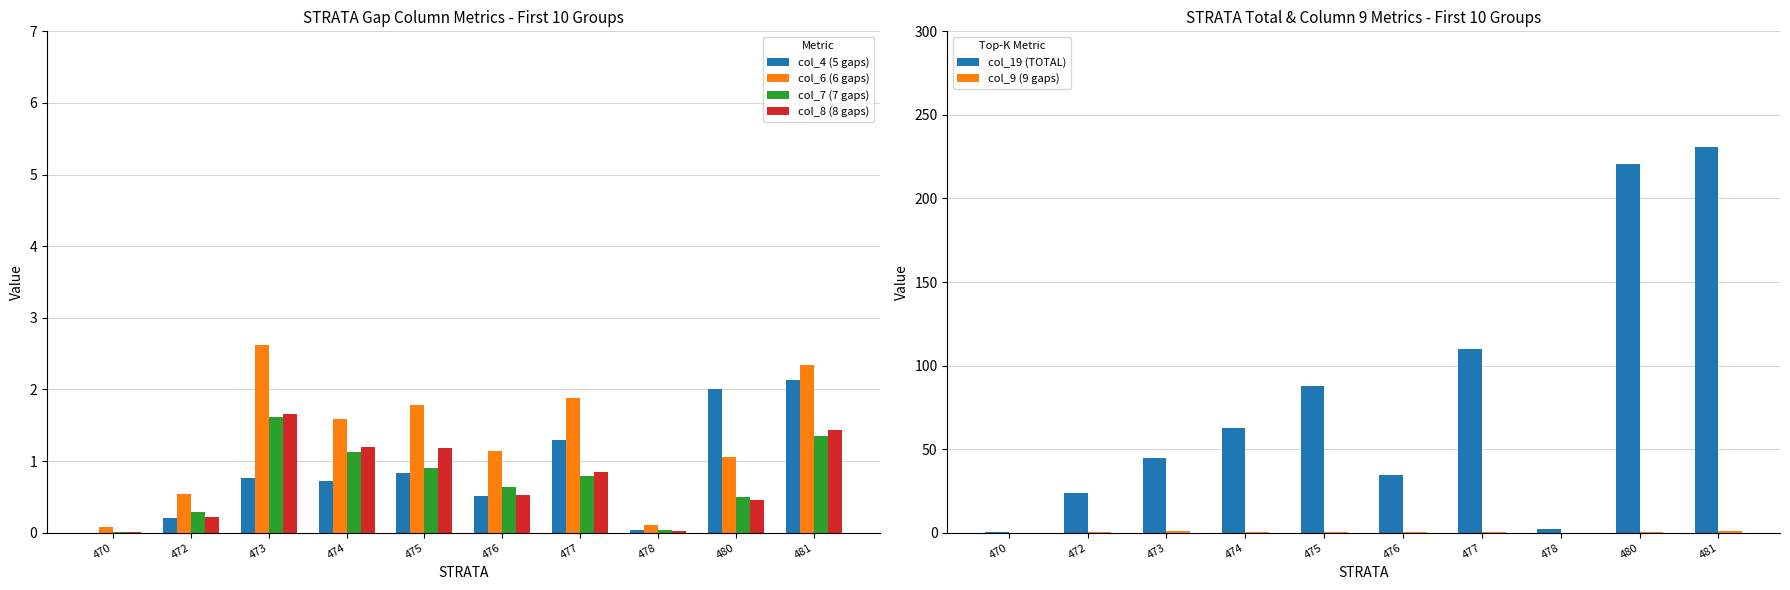

How many series are shown in this chart?

6